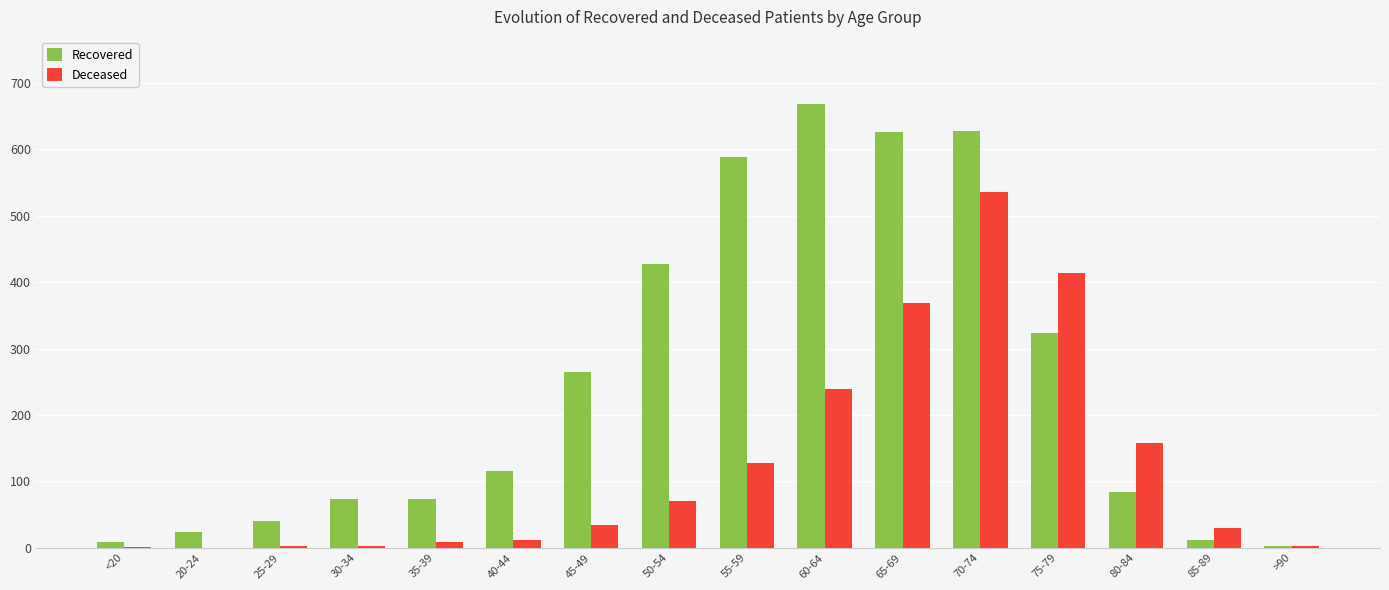

At which category is the sum across all series the highest?

70-74